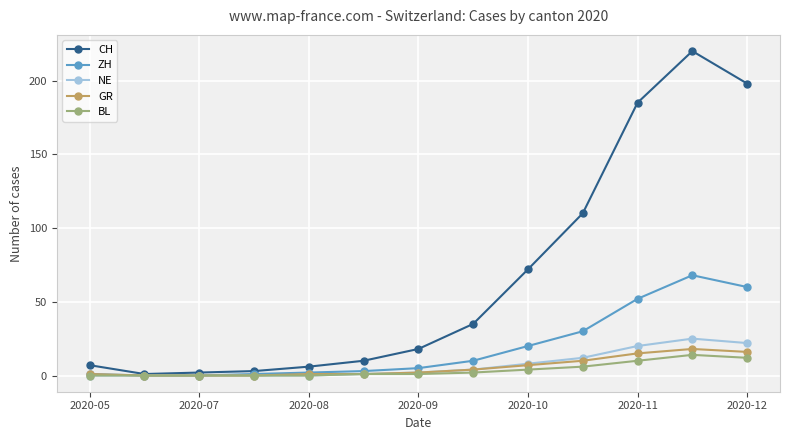

Which series has the largest range (max minus min)?

CH